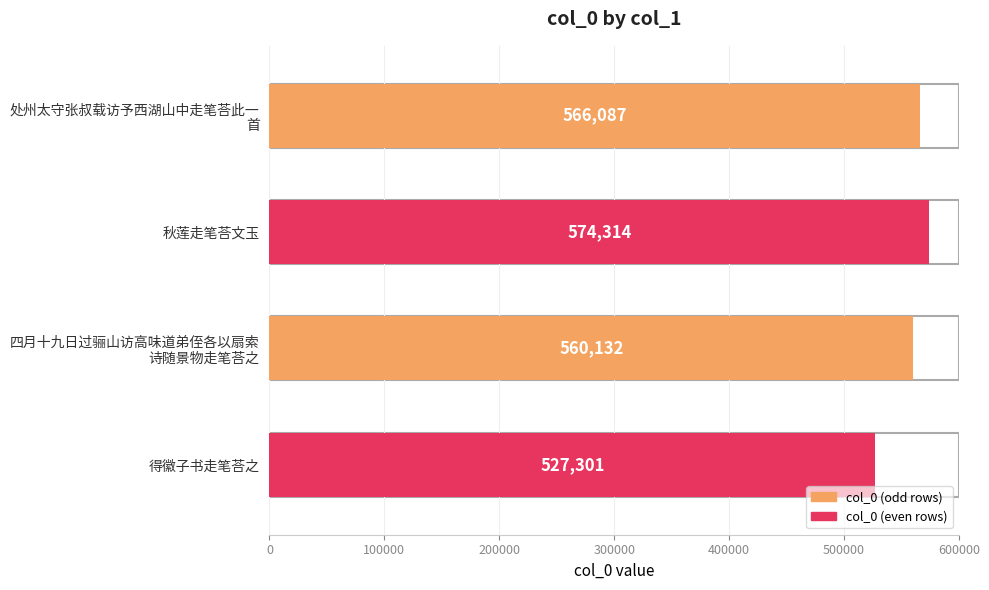

What is the minimum value shown in the chart?

527301